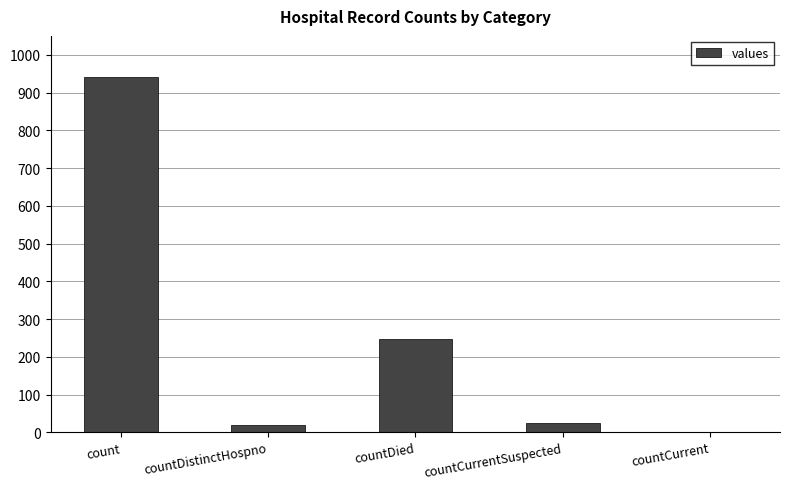

Are the bars horizontal?

No